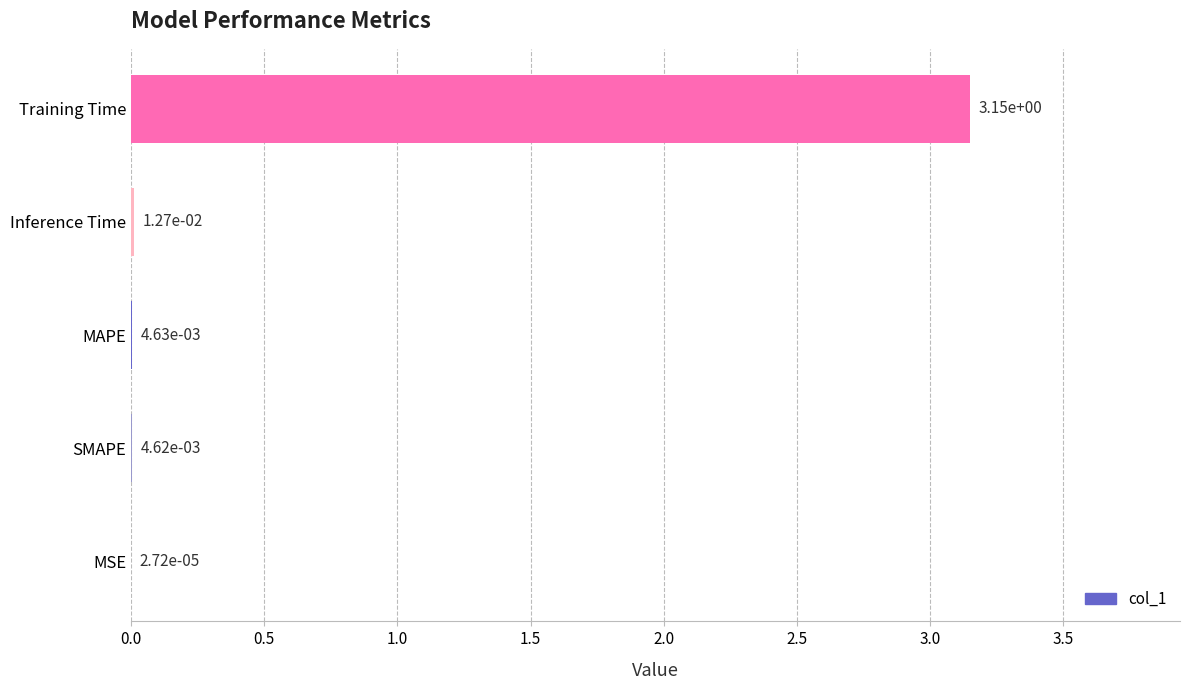

Count the number of categories in the chart.

5